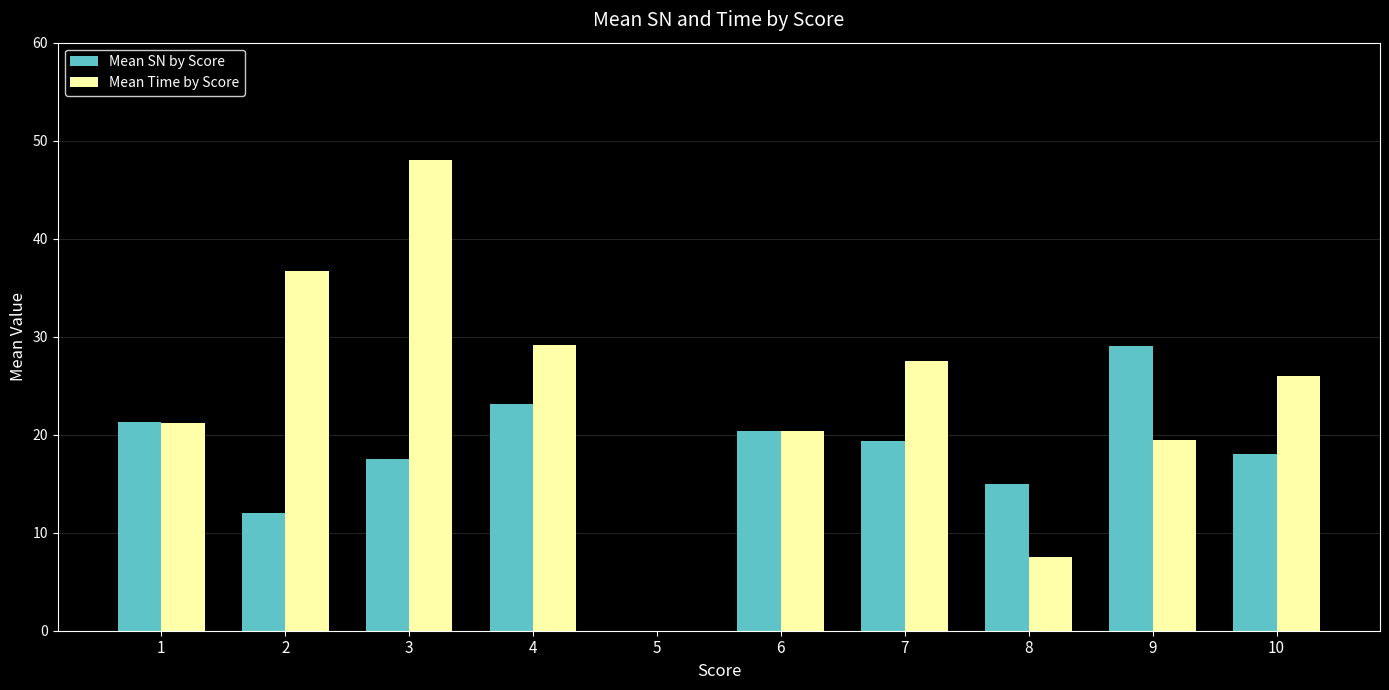

How many distinct data groups are displayed?

2